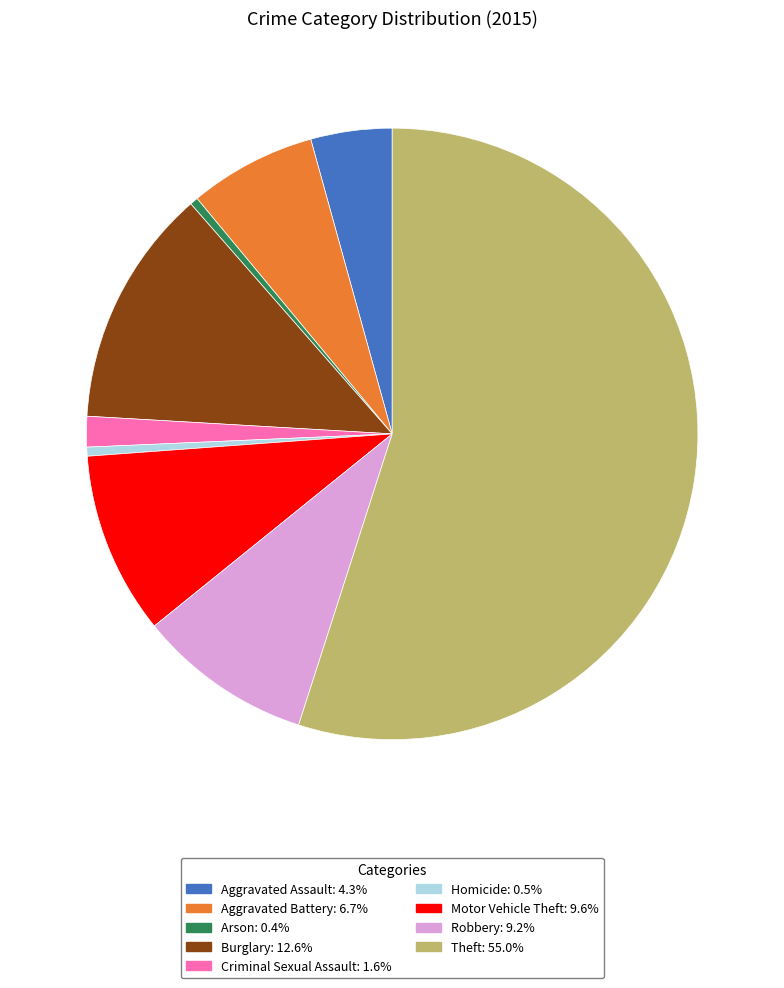

How many slices are in this pie chart?

9